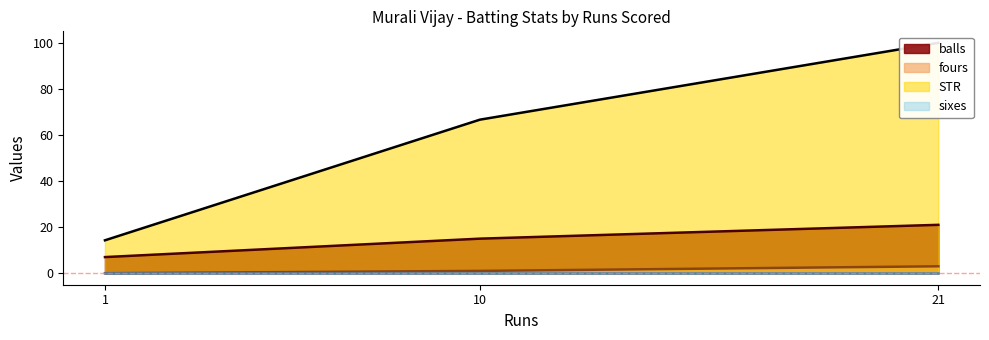

At which label does balls reach its peak?

21